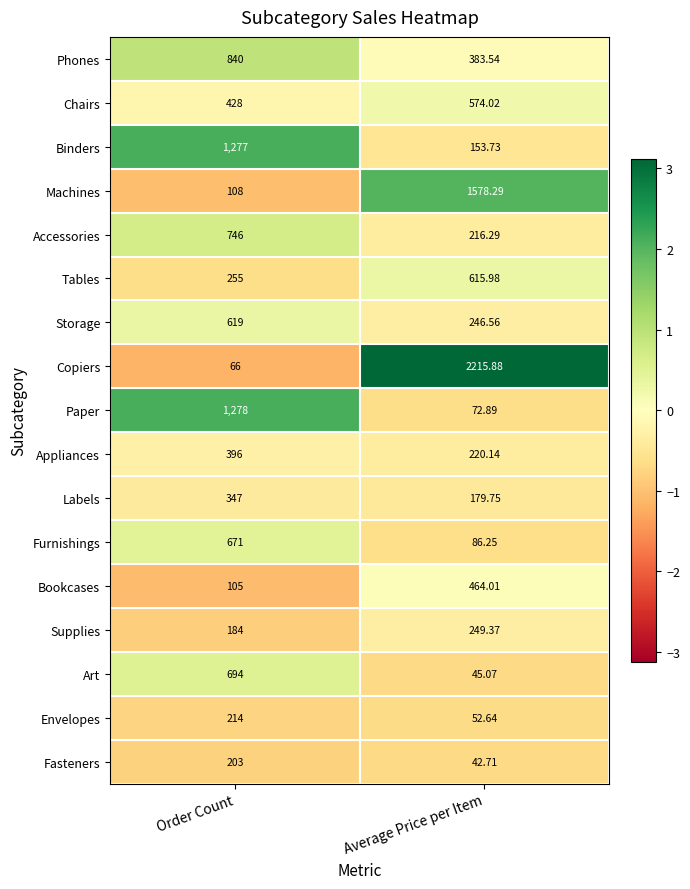

Rank the series by their maximum value, from highest to lowest.

Copiers, Machines, Paper, Binders, Phones, Accessories, Art, Furnishings, Storage, Tables, Chairs, Bookcases, Appliances, Labels, Supplies, Envelopes, Fasteners